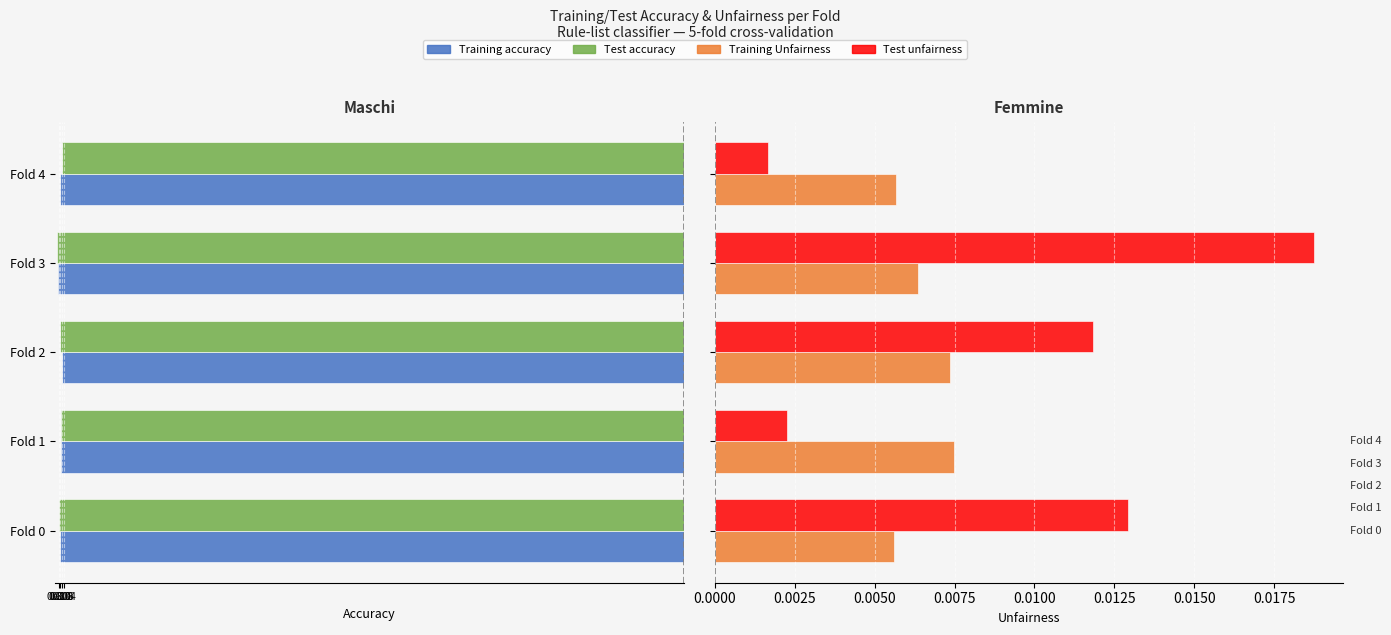

Does the chart contain any negative values?

Yes